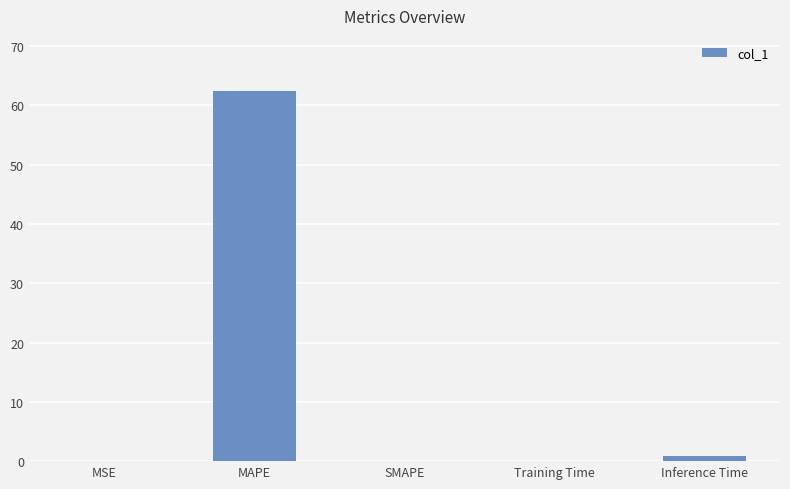

Is it true that the value at MAPE is 91.1?

False